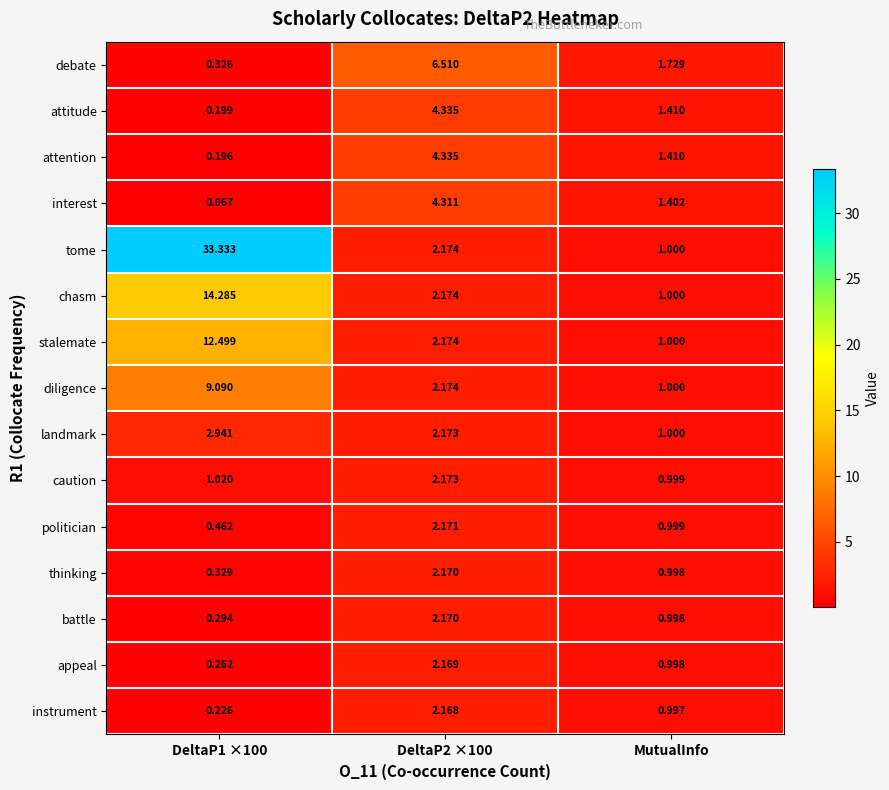

Which category has the lowest value in the chasm series?

MutualInfo